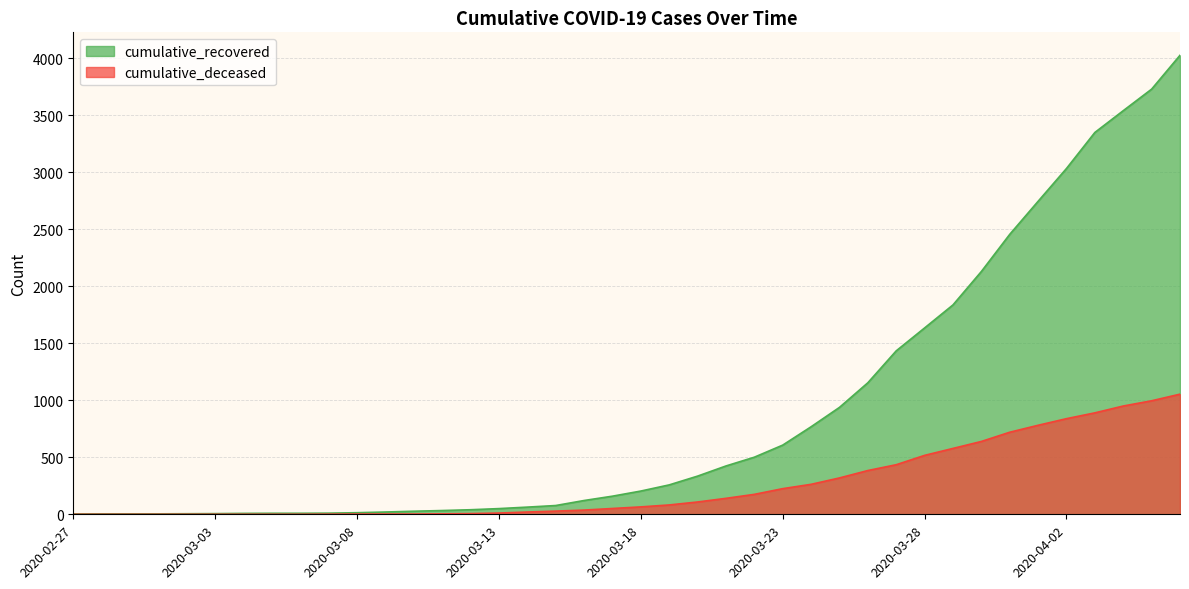

True or false: cumulative_deceased and cumulative_recovered intersect in this chart.

False